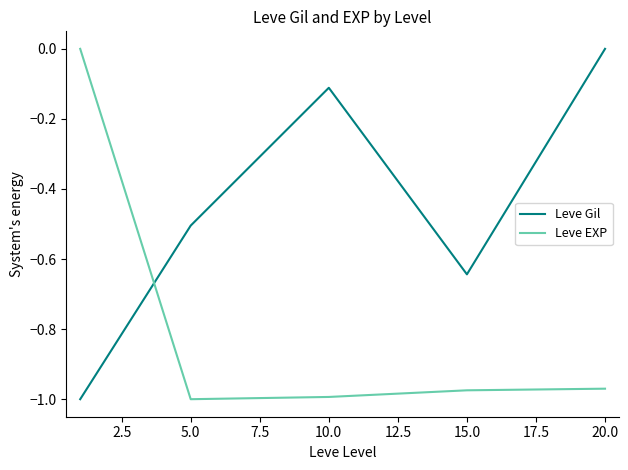

What is the difference between the maximum and minimum values in the Leve EXP series?

1.0